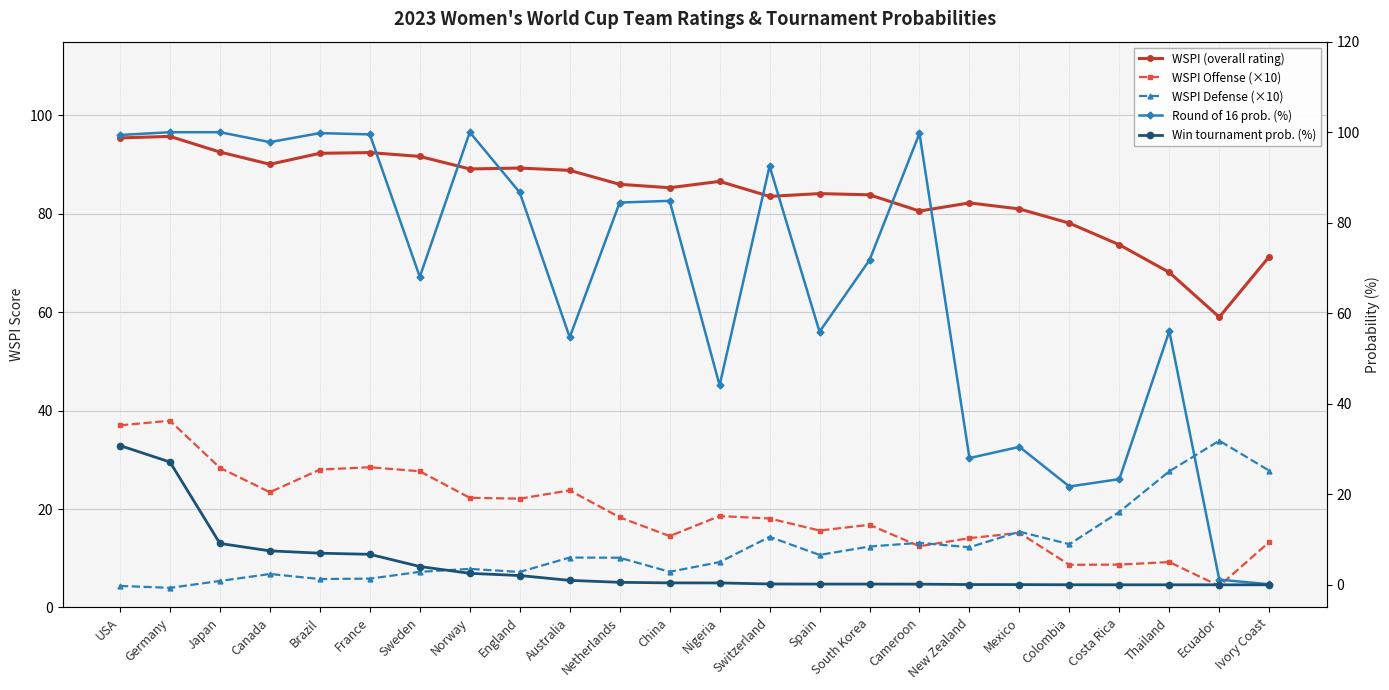

Which series has the widest spread of values?

Round of 16 prob. (%)